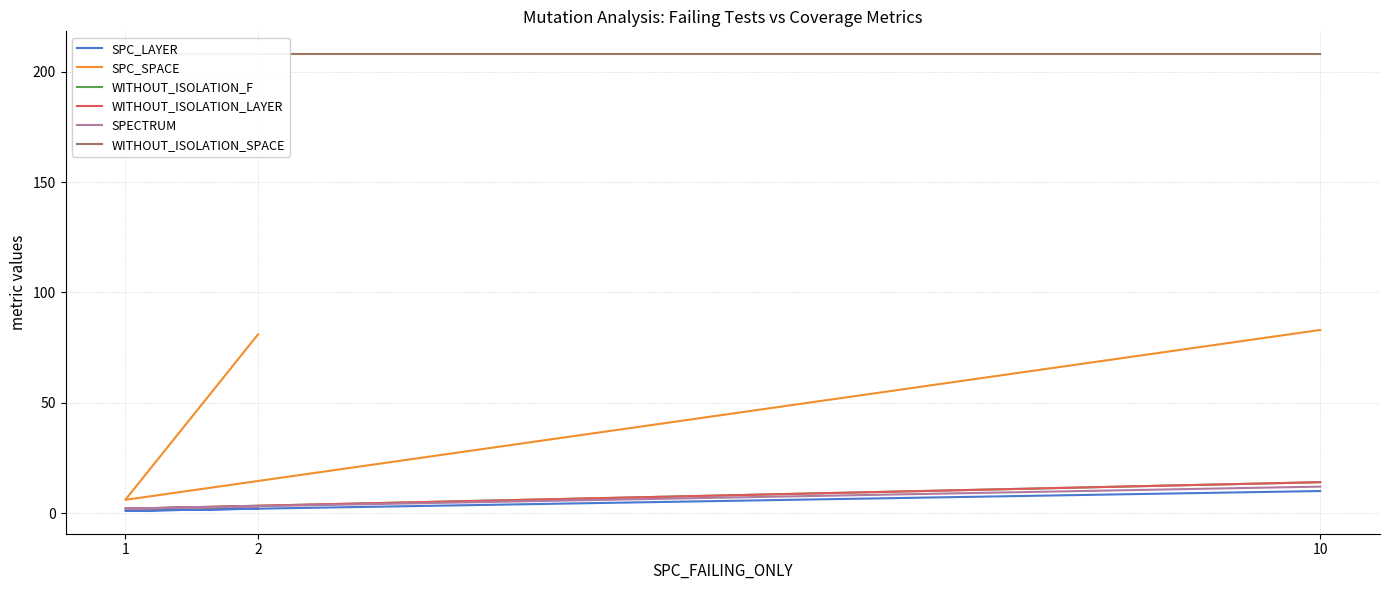

What is the sum of all WITHOUT_ISOLATION_F values?

19